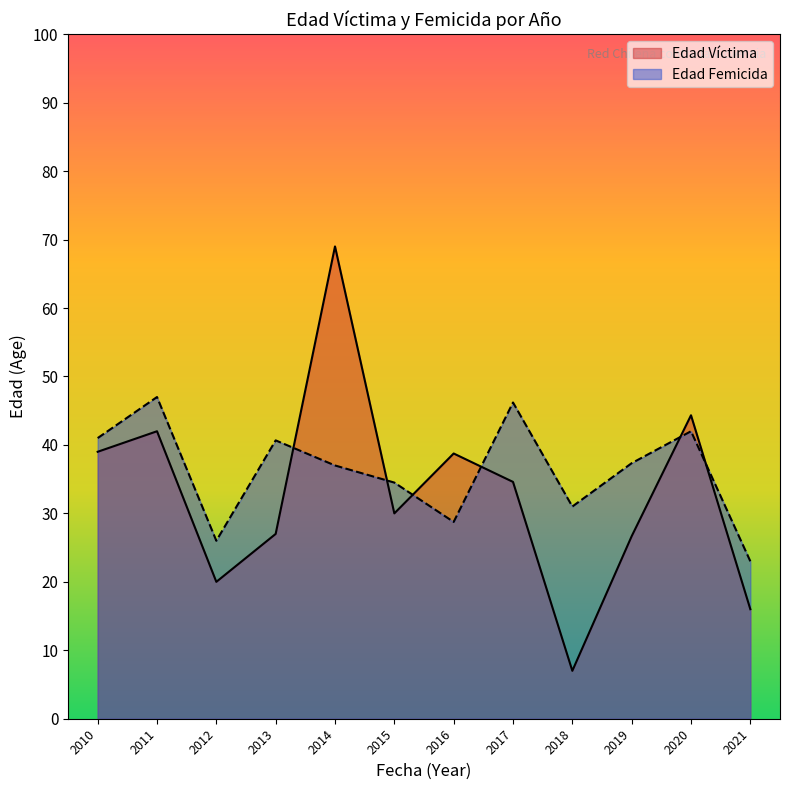

What is the difference between the maximum and minimum values in the Edad Femicida series?

24.0